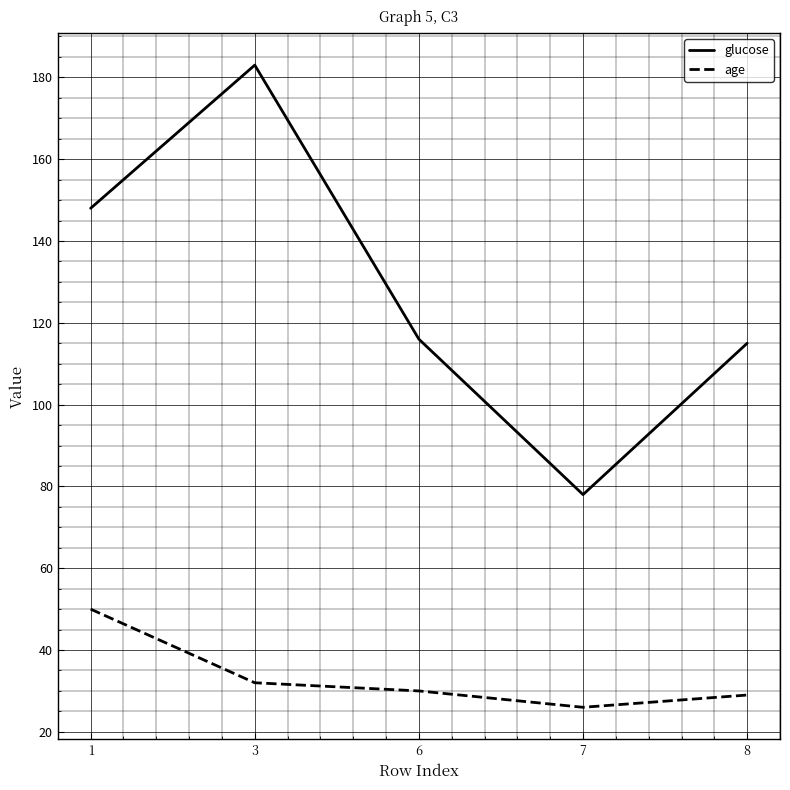

At which category is the sum across all series the highest?

3